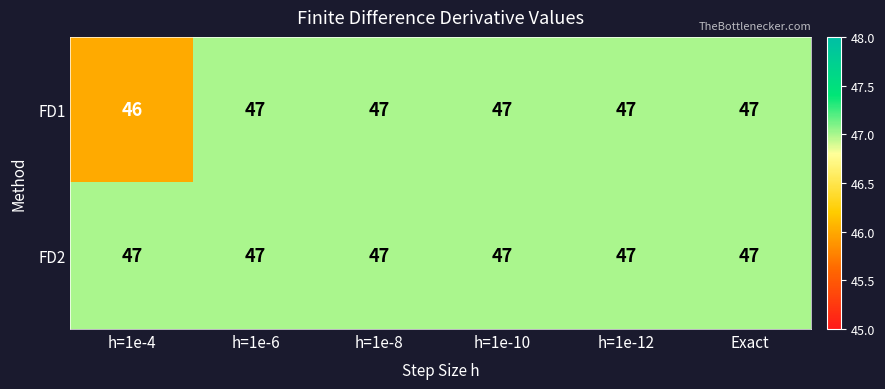

True or false: FD1 has a value of 47 at h=1e-8.

True